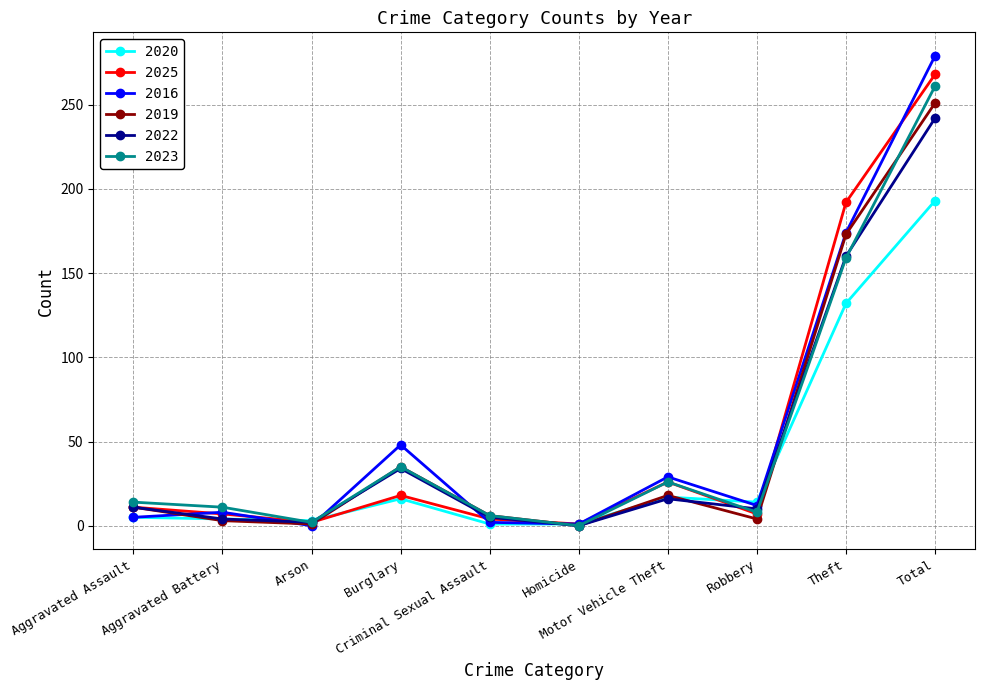

At how many categories does at least one series exceed 151?

2